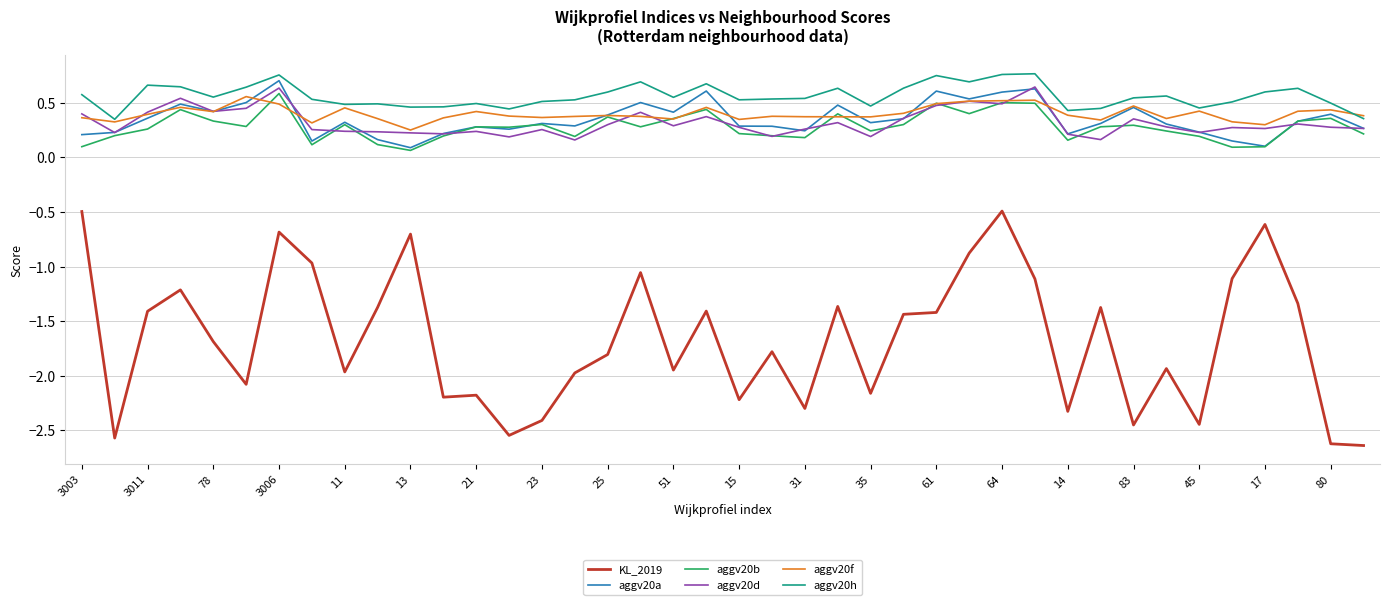

Which series has the largest total across all categories?

aggv20h